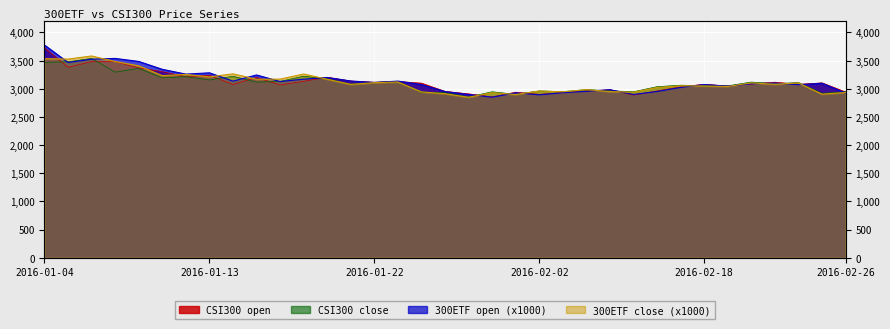

What is the difference between the highest and lowest values at 2016-01-04?

306.9